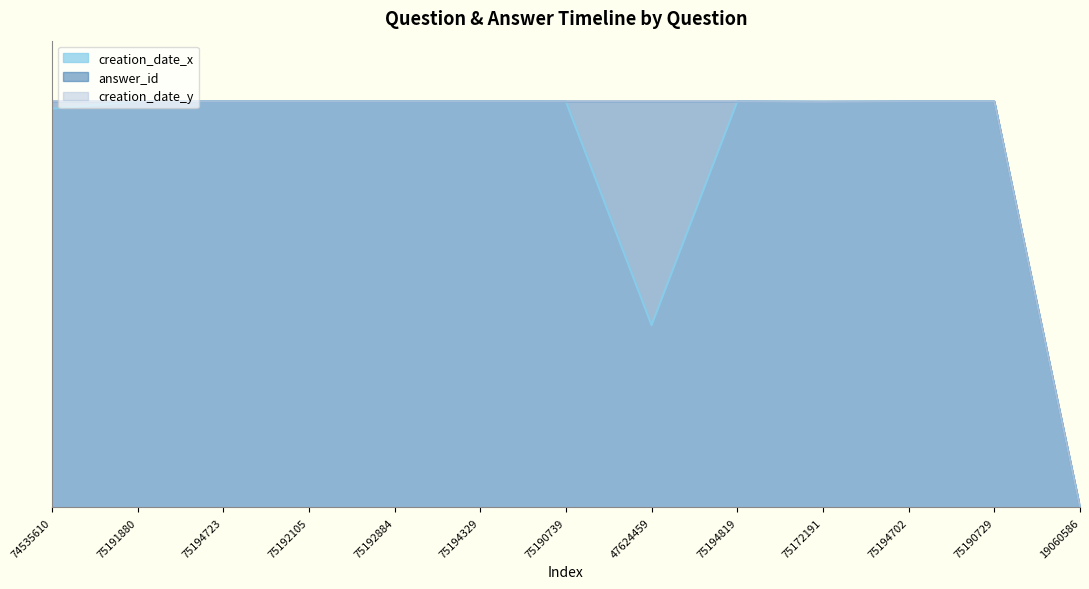

Reading left to right, transcribe all the data shown in this chart.

creation_date_x: 74535610=1.0	75191880=1.0	75194723=1.0	75192105=1.0	75192884=1.0	75194329=1.0	75190739=1.0	47624459=0.4	75194819=1.0	75172191=1.0	75194702=1.0	75190729=1.0	19060586=0.0
answer_id: 74535610=1.0	75191880=1.0	75194723=1.0	75192105=1.0	75192884=1.0	75194329=1.0	75190739=1.0	47624459=1.0	75194819=1.0	75172191=1.0	75194702=1.0	75190729=1.0	19060586=0.0
creation_date_y: 74535610=1.0	75191880=1.0	75194723=1.0	75192105=1.0	75192884=1.0	75194329=1.0	75190739=1.0	47624459=1.0	75194819=1.0	75172191=1.0	75194702=1.0	75190729=1.0	19060586=0.0